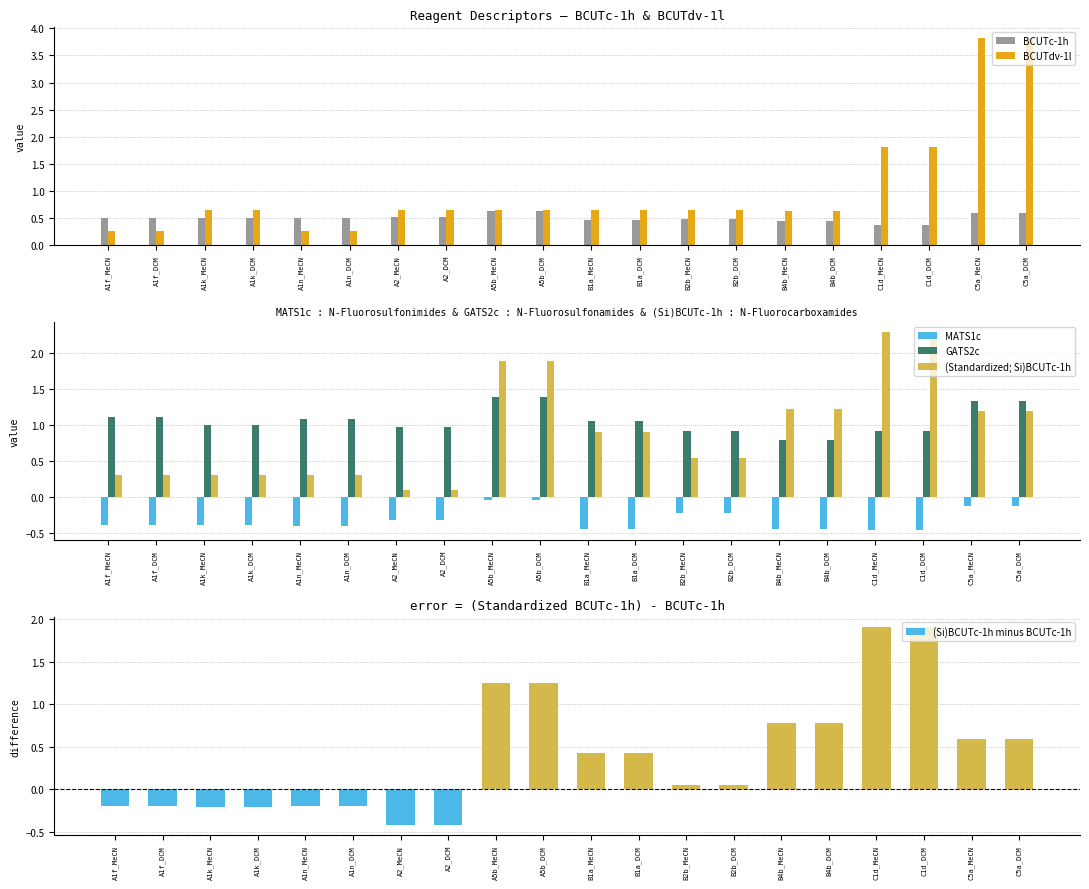

What is the label of the 3rd bar from the right?

C1d_DCM